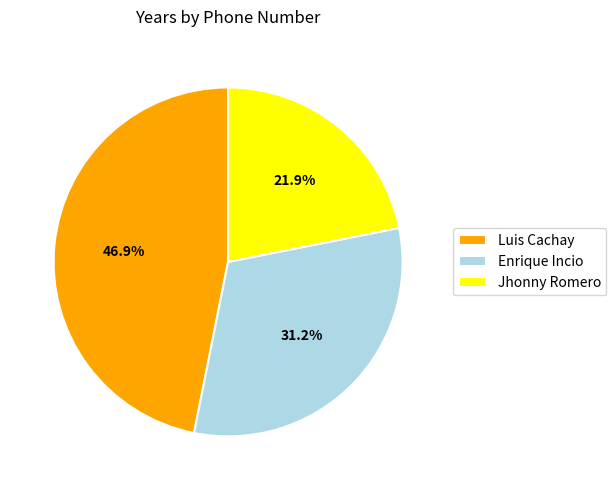

What is the smallest slice in the pie chart?

Jhonny Romero